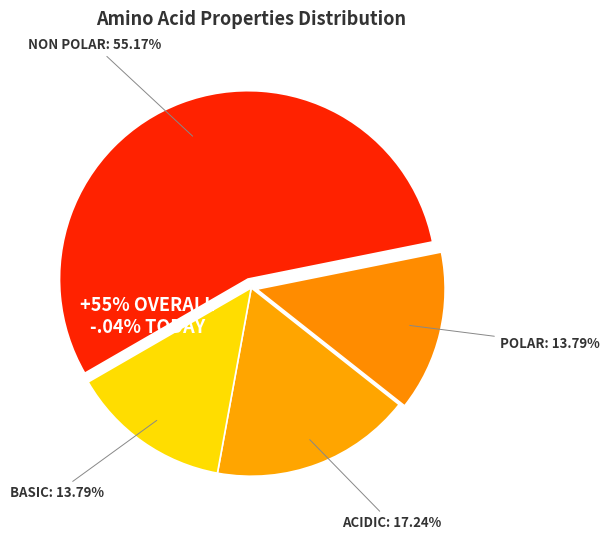

Is non_polar the majority of the pie?

Yes